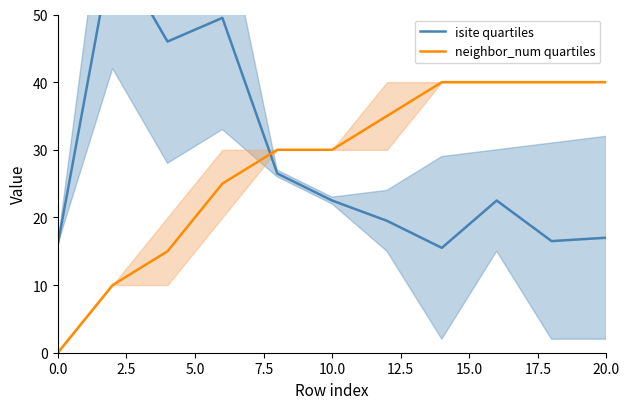

What is the highest value of the neighbor_num quartiles series?

40